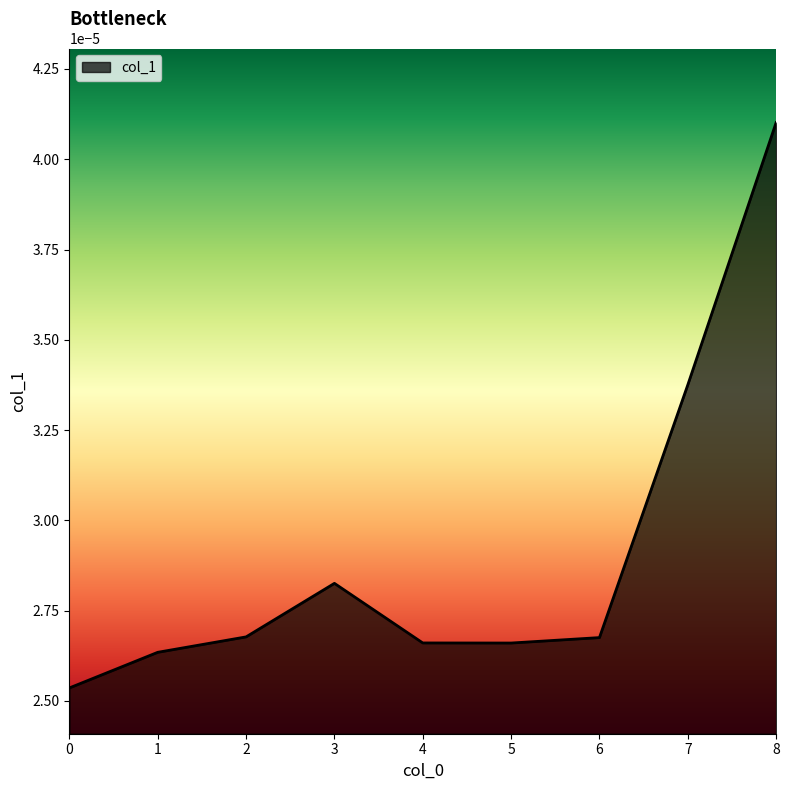

How many lines are shown in the chart?

1